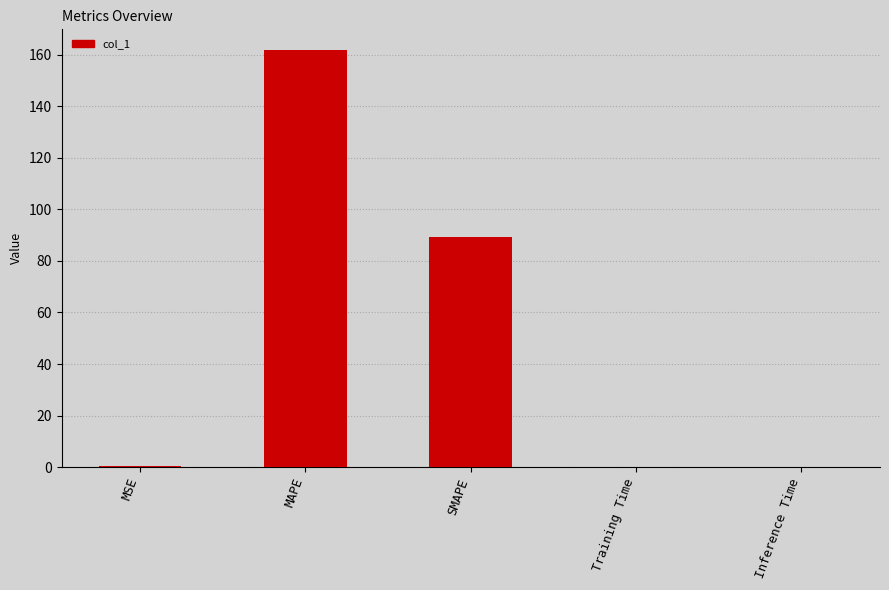

What is the approximate value at MAPE?

161.7